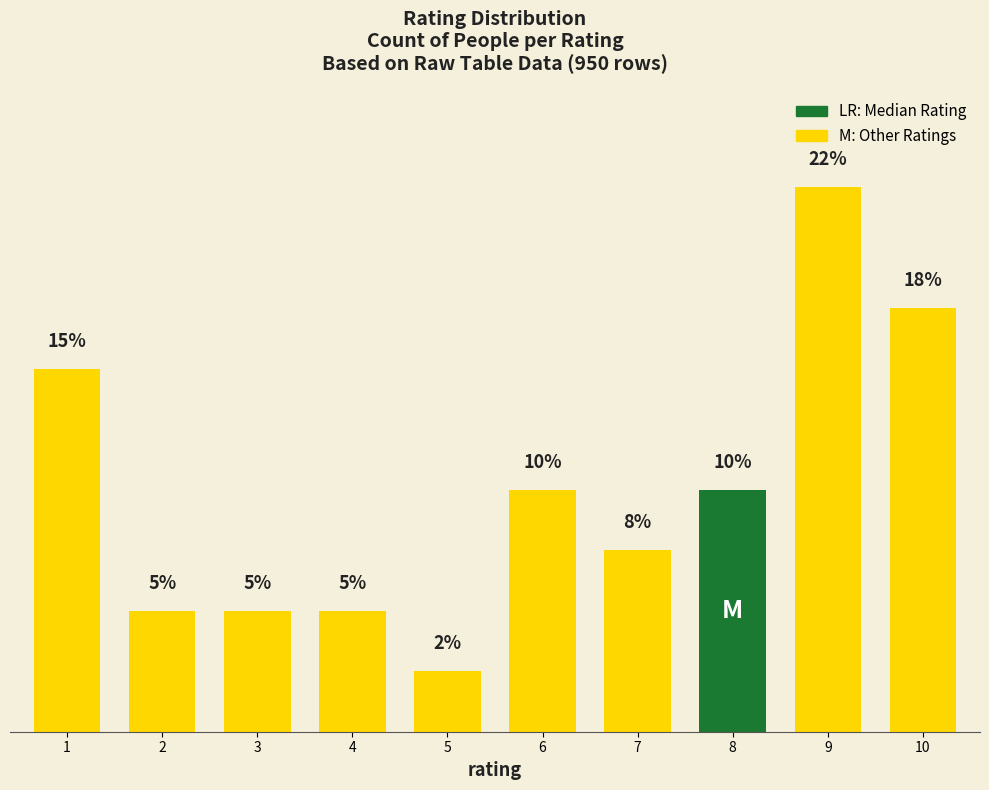

The chart shows a value of 3 at 2. True or false?

False